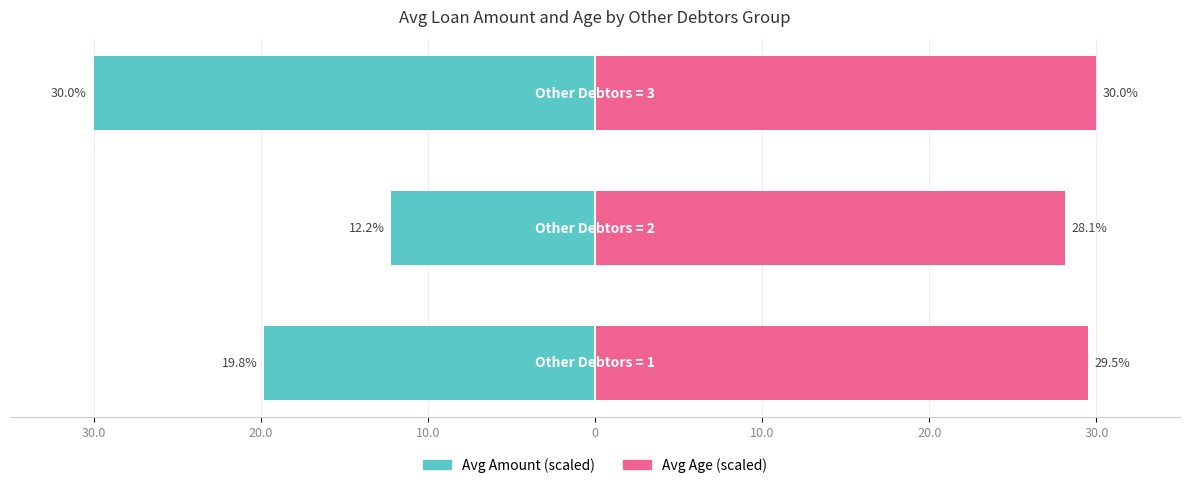

Rank the series by their average value, from lowest to highest.

Avg Amount (scaled), Avg Age (scaled)